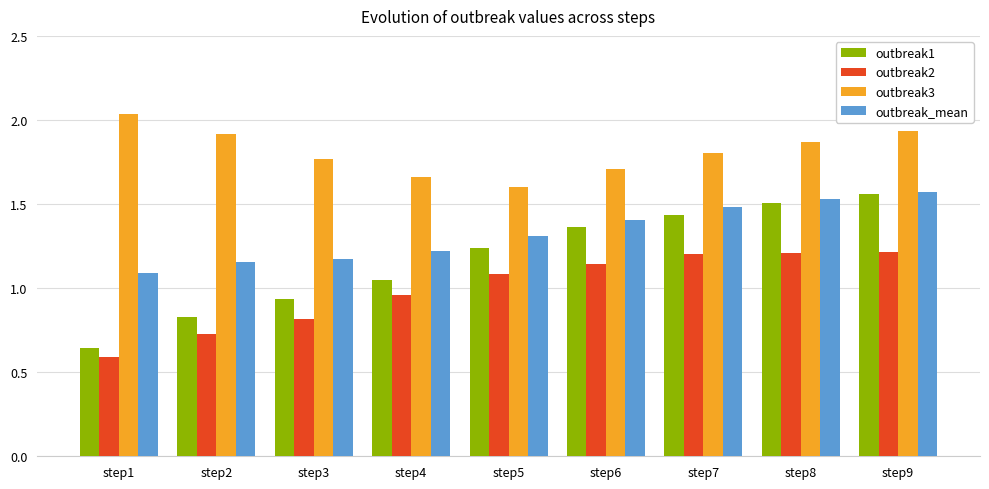

Does the chart contain stacked bars?

No